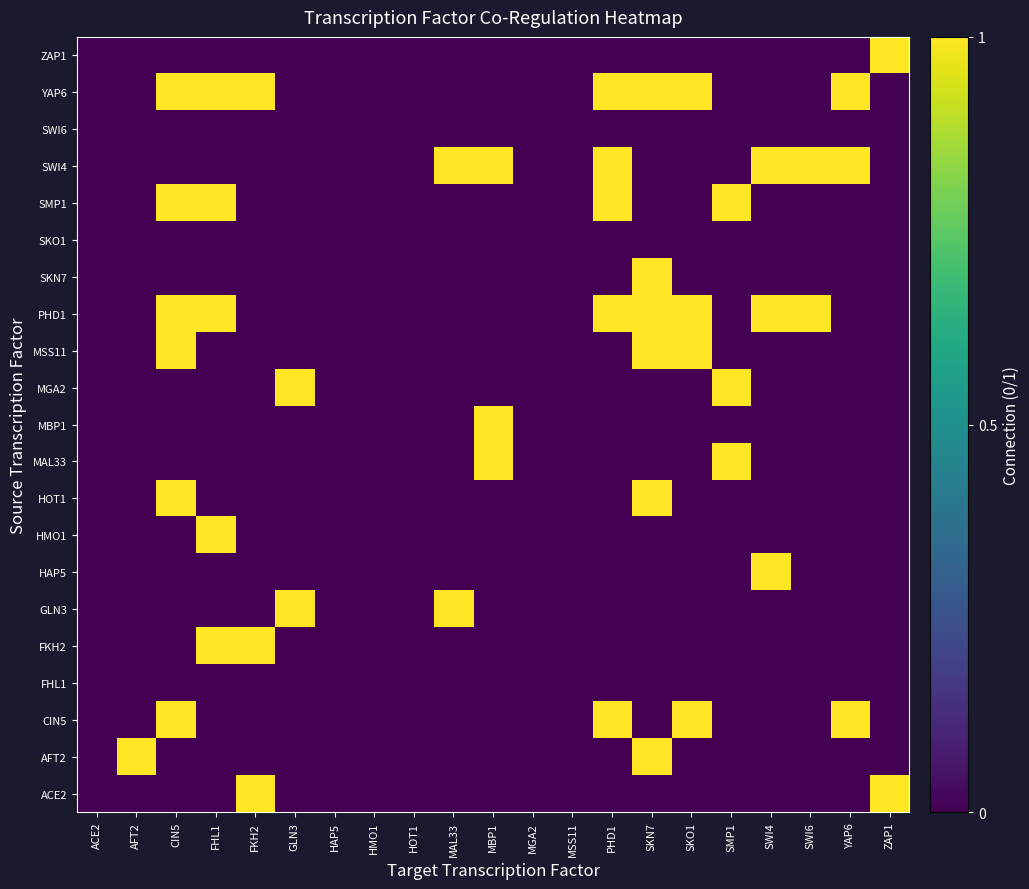

Reading left to right, what are all the values shown in this chart?

ACE2: ACE2=0	AFT2=0	CIN5=0	FHL1=0	FKH2=1	GLN3=0	HAP5=0	HMO1=0	HOT1=0	MAL33=0	MBP1=0	MGA2=0	MSS11=0	PHD1=0	SKN7=0	SKO1=0	SMP1=0	SWI4=0	SWI6=0	YAP6=0	ZAP1=1
AFT2: ACE2=0	AFT2=1	CIN5=0	FHL1=0	FKH2=0	GLN3=0	HAP5=0	HMO1=0	HOT1=0	MAL33=0	MBP1=0	MGA2=0	MSS11=0	PHD1=0	SKN7=1	SKO1=0	SMP1=0	SWI4=0	SWI6=0	YAP6=0	ZAP1=0
CIN5: ACE2=0	AFT2=0	CIN5=1	FHL1=0	FKH2=0	GLN3=0	HAP5=0	HMO1=0	HOT1=0	MAL33=0	MBP1=0	MGA2=0	MSS11=0	PHD1=1	SKN7=0	SKO1=1	SMP1=0	SWI4=0	SWI6=0	YAP6=1	ZAP1=0
FHL1: ACE2=0	AFT2=0	CIN5=0	FHL1=0	FKH2=0	GLN3=0	HAP5=0	HMO1=0	HOT1=0	MAL33=0	MBP1=0	MGA2=0	MSS11=0	PHD1=0	SKN7=0	SKO1=0	SMP1=0	SWI4=0	SWI6=0	YAP6=0	ZAP1=0
FKH2: ACE2=0	AFT2=0	CIN5=0	FHL1=1	FKH2=1	GLN3=0	HAP5=0	HMO1=0	HOT1=0	MAL33=0	MBP1=0	MGA2=0	MSS11=0	PHD1=0	SKN7=0	SKO1=0	SMP1=0	SWI4=0	SWI6=0	YAP6=0	ZAP1=0
GLN3: ACE2=0	AFT2=0	CIN5=0	FHL1=0	FKH2=0	GLN3=1	HAP5=0	HMO1=0	HOT1=0	MAL33=1	MBP1=0	MGA2=0	MSS11=0	PHD1=0	SKN7=0	SKO1=0	SMP1=0	SWI4=0	SWI6=0	YAP6=0	ZAP1=0
HAP5: ACE2=0	AFT2=0	CIN5=0	FHL1=0	FKH2=0	GLN3=0	HAP5=0	HMO1=0	HOT1=0	MAL33=0	MBP1=0	MGA2=0	MSS11=0	PHD1=0	SKN7=0	SKO1=0	SMP1=0	SWI4=1	SWI6=0	YAP6=0	ZAP1=0
HMO1: ACE2=0	AFT2=0	CIN5=0	FHL1=1	FKH2=0	GLN3=0	HAP5=0	HMO1=0	HOT1=0	MAL33=0	MBP1=0	MGA2=0	MSS11=0	PHD1=0	SKN7=0	SKO1=0	SMP1=0	SWI4=0	SWI6=0	YAP6=0	ZAP1=0
HOT1: ACE2=0	AFT2=0	CIN5=1	FHL1=0	FKH2=0	GLN3=0	HAP5=0	HMO1=0	HOT1=0	MAL33=0	MBP1=0	MGA2=0	MSS11=0	PHD1=0	SKN7=1	SKO1=0	SMP1=0	SWI4=0	SWI6=0	YAP6=0	ZAP1=0
MAL33: ACE2=0	AFT2=0	CIN5=0	FHL1=0	FKH2=0	GLN3=0	HAP5=0	HMO1=0	HOT1=0	MAL33=0	MBP1=1	MGA2=0	MSS11=0	PHD1=0	SKN7=0	SKO1=0	SMP1=1	SWI4=0	SWI6=0	YAP6=0	ZAP1=0
MBP1: ACE2=0	AFT2=0	CIN5=0	FHL1=0	FKH2=0	GLN3=0	HAP5=0	HMO1=0	HOT1=0	MAL33=0	MBP1=1	MGA2=0	MSS11=0	PHD1=0	SKN7=0	SKO1=0	SMP1=0	SWI4=0	SWI6=0	YAP6=0	ZAP1=0
MGA2: ACE2=0	AFT2=0	CIN5=0	FHL1=0	FKH2=0	GLN3=1	HAP5=0	HMO1=0	HOT1=0	MAL33=0	MBP1=0	MGA2=0	MSS11=0	PHD1=0	SKN7=0	SKO1=0	SMP1=1	SWI4=0	SWI6=0	YAP6=0	ZAP1=0
MSS11: ACE2=0	AFT2=0	CIN5=1	FHL1=0	FKH2=0	GLN3=0	HAP5=0	HMO1=0	HOT1=0	MAL33=0	MBP1=0	MGA2=0	MSS11=0	PHD1=0	SKN7=1	SKO1=1	SMP1=0	SWI4=0	SWI6=0	YAP6=0	ZAP1=0
PHD1: ACE2=0	AFT2=0	CIN5=1	FHL1=1	FKH2=0	GLN3=0	HAP5=0	HMO1=0	HOT1=0	MAL33=0	MBP1=0	MGA2=0	MSS11=0	PHD1=1	SKN7=1	SKO1=1	SMP1=0	SWI4=1	SWI6=1	YAP6=0	ZAP1=0
SKN7: ACE2=0	AFT2=0	CIN5=0	FHL1=0	FKH2=0	GLN3=0	HAP5=0	HMO1=0	HOT1=0	MAL33=0	MBP1=0	MGA2=0	MSS11=0	PHD1=0	SKN7=1	SKO1=0	SMP1=0	SWI4=0	SWI6=0	YAP6=0	ZAP1=0
SKO1: ACE2=0	AFT2=0	CIN5=0	FHL1=0	FKH2=0	GLN3=0	HAP5=0	HMO1=0	HOT1=0	MAL33=0	MBP1=0	MGA2=0	MSS11=0	PHD1=0	SKN7=0	SKO1=0	SMP1=0	SWI4=0	SWI6=0	YAP6=0	ZAP1=0
SMP1: ACE2=0	AFT2=0	CIN5=1	FHL1=1	FKH2=0	GLN3=0	HAP5=0	HMO1=0	HOT1=0	MAL33=0	MBP1=0	MGA2=0	MSS11=0	PHD1=1	SKN7=0	SKO1=0	SMP1=1	SWI4=0	SWI6=0	YAP6=0	ZAP1=0
SWI4: ACE2=0	AFT2=0	CIN5=0	FHL1=0	FKH2=0	GLN3=0	HAP5=0	HMO1=0	HOT1=0	MAL33=1	MBP1=1	MGA2=0	MSS11=0	PHD1=1	SKN7=0	SKO1=0	SMP1=0	SWI4=1	SWI6=1	YAP6=1	ZAP1=0
SWI6: ACE2=0	AFT2=0	CIN5=0	FHL1=0	FKH2=0	GLN3=0	HAP5=0	HMO1=0	HOT1=0	MAL33=0	MBP1=0	MGA2=0	MSS11=0	PHD1=0	SKN7=0	SKO1=0	SMP1=0	SWI4=0	SWI6=0	YAP6=0	ZAP1=0
YAP6: ACE2=0	AFT2=0	CIN5=1	FHL1=1	FKH2=1	GLN3=0	HAP5=0	HMO1=0	HOT1=0	MAL33=0	MBP1=0	MGA2=0	MSS11=0	PHD1=1	SKN7=1	SKO1=1	SMP1=0	SWI4=0	SWI6=0	YAP6=1	ZAP1=0
ZAP1: ACE2=0	AFT2=0	CIN5=0	FHL1=0	FKH2=0	GLN3=0	HAP5=0	HMO1=0	HOT1=0	MAL33=0	MBP1=0	MGA2=0	MSS11=0	PHD1=0	SKN7=0	SKO1=0	SMP1=0	SWI4=0	SWI6=0	YAP6=0	ZAP1=1